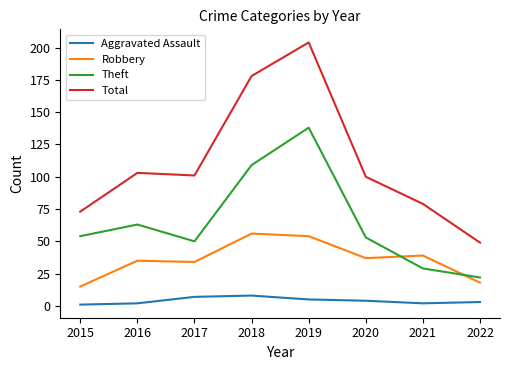

List the series in order of their overall mean, lowest first.

Aggravated Assault, Robbery, Theft, Total